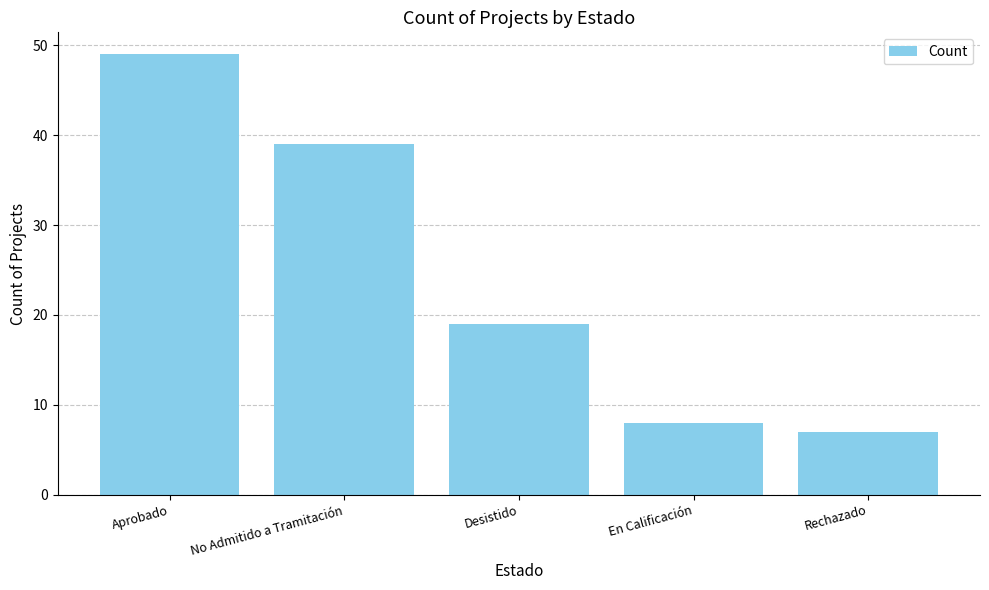

Count the number of categories in the chart.

5